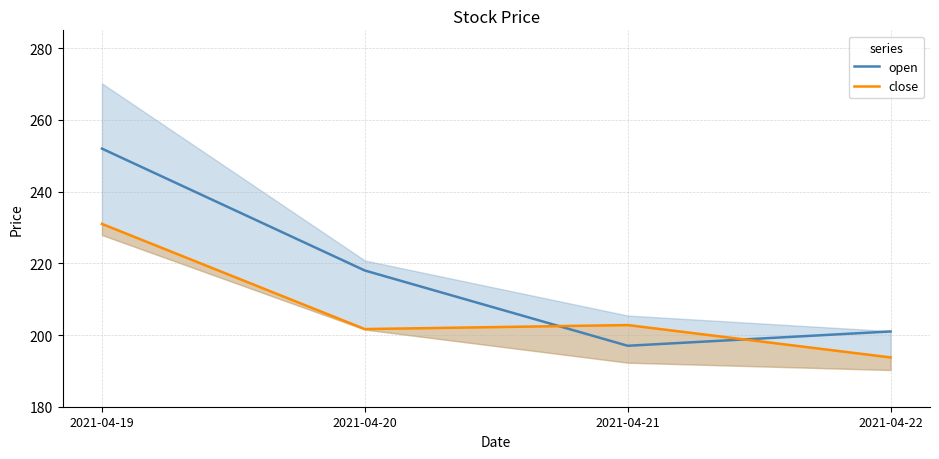

At which category does open reach its first local valley?

2021-04-21